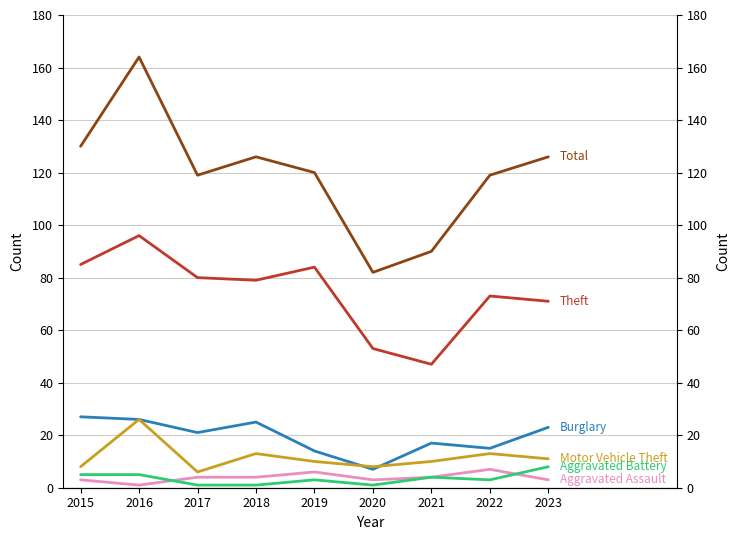

Which series has the widest spread of values?

Total